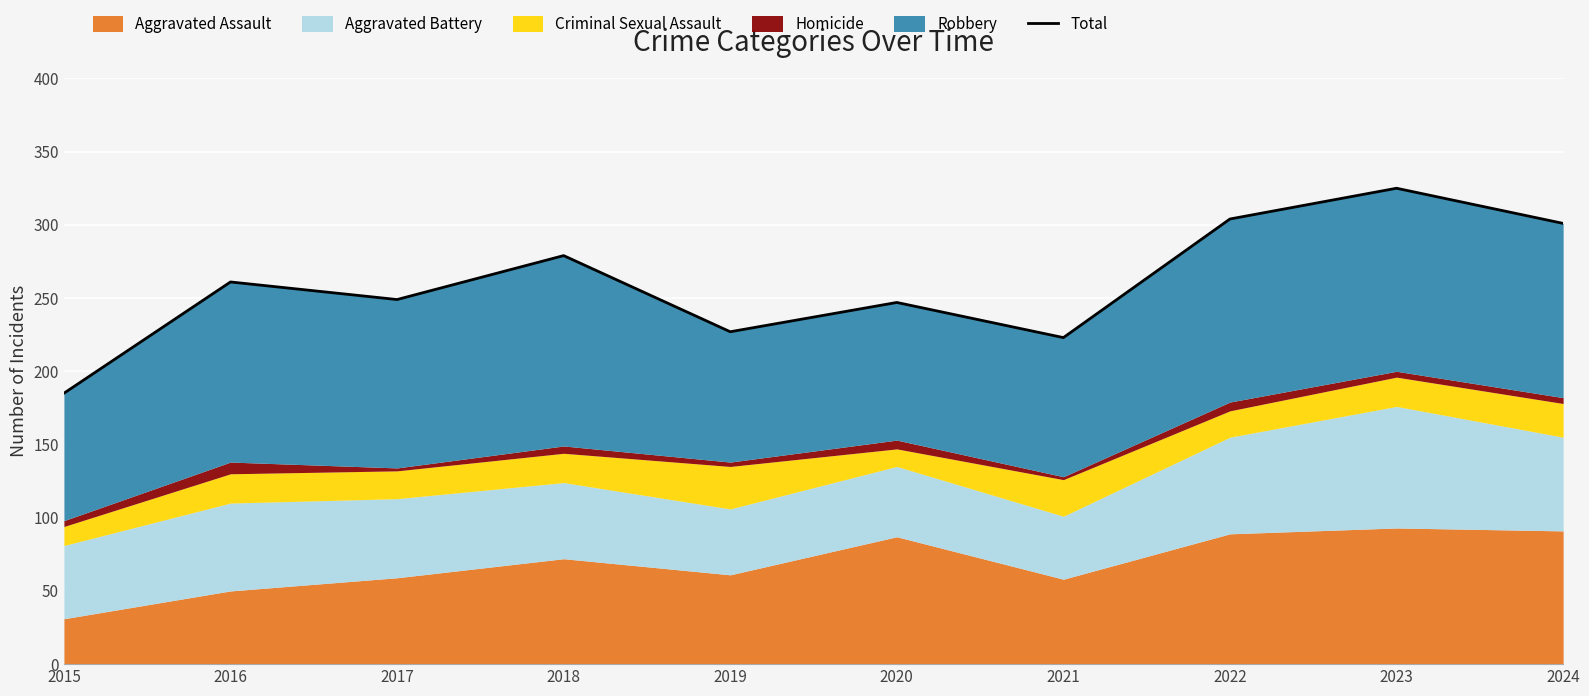

What is the value of the 9th point from the left?

325